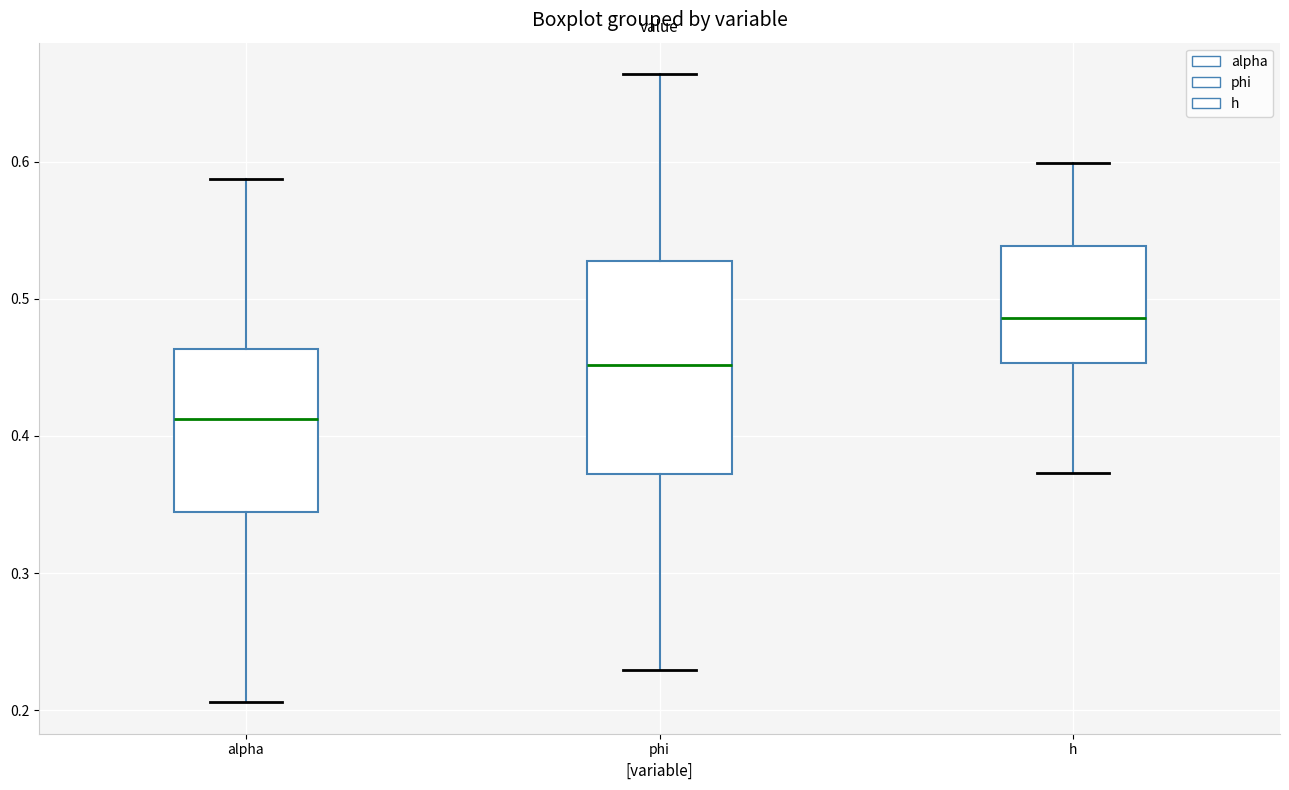

Where is the upper edge of the box for phi on the y-axis? The values are not printed on the chart, so give them approximately, as read against the axis.

0.53